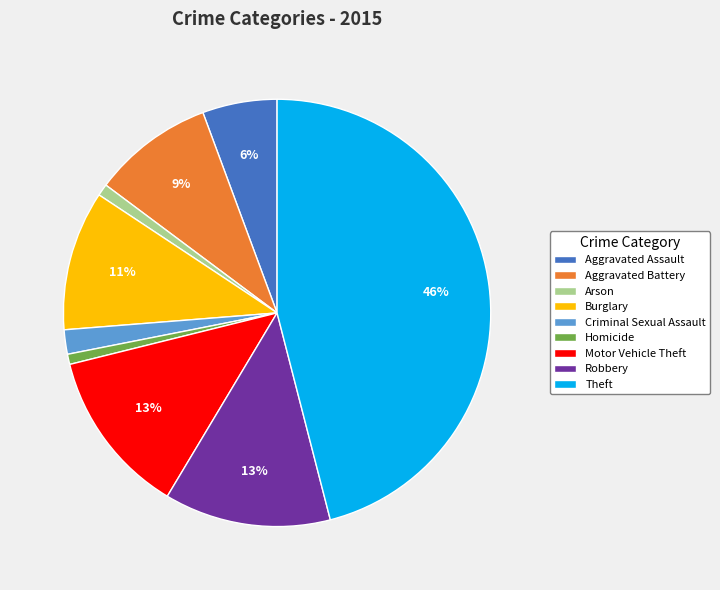

How many slices are in this pie chart?

9